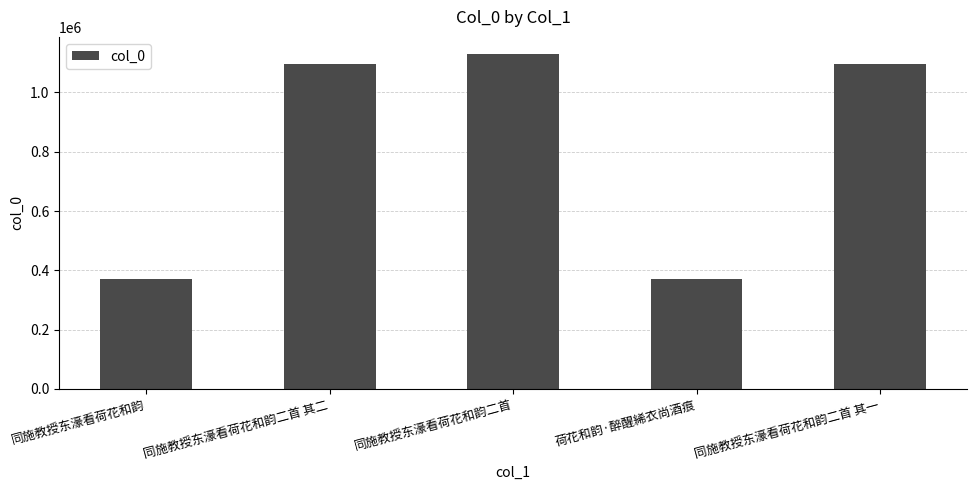

True or false: the data shows 1094988 at 同施教授东濠看荷花和韵二首 其二.

True